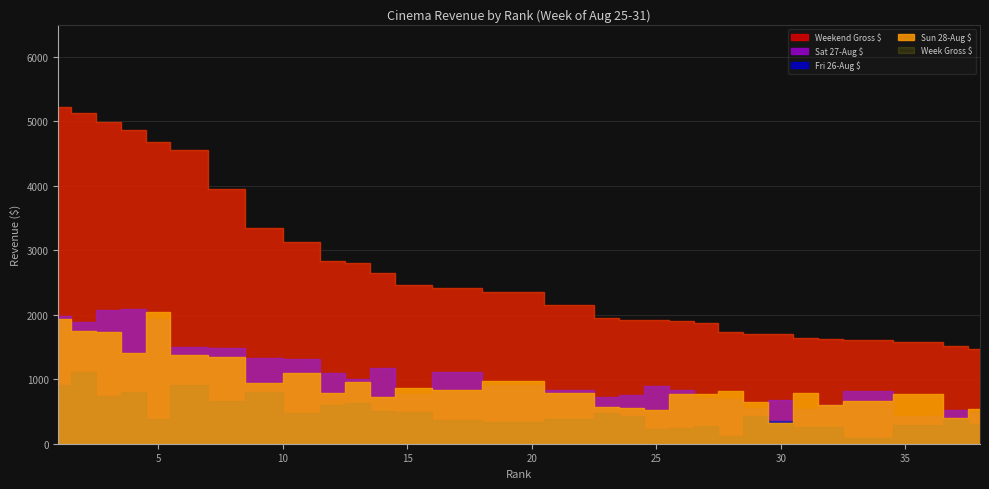

How many lines are shown in the chart?

5